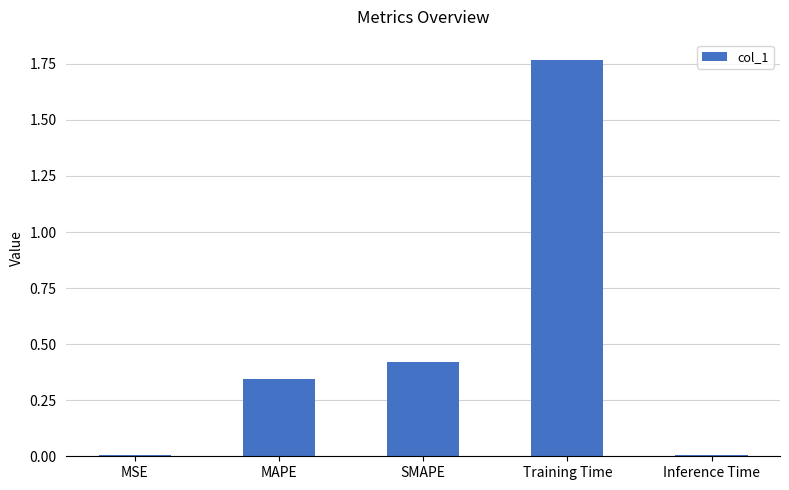

What is the change in value from SMAPE to Training Time?

+1.3